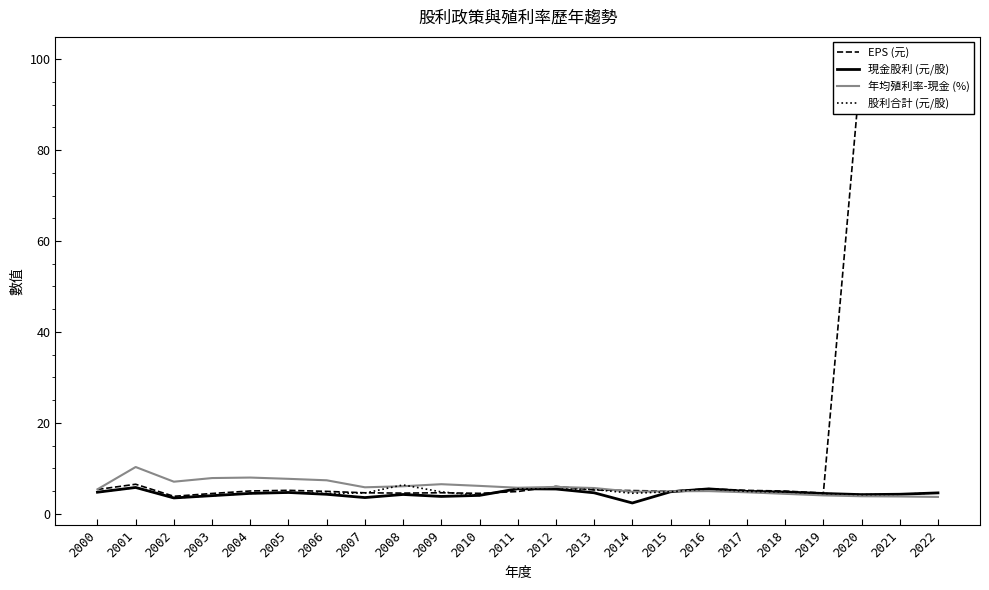

What is the difference between the second highest and second lowest values in the EPS (元) series?

95.4